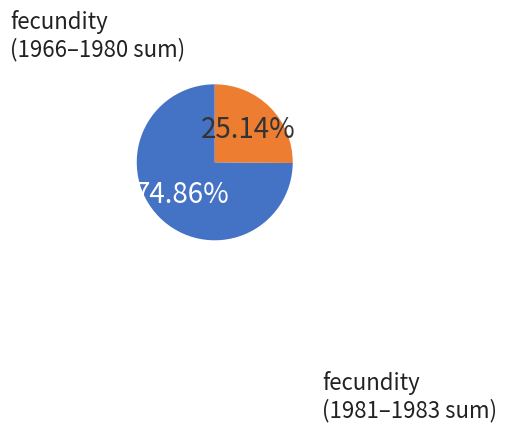

How many segments does this pie chart have?

2